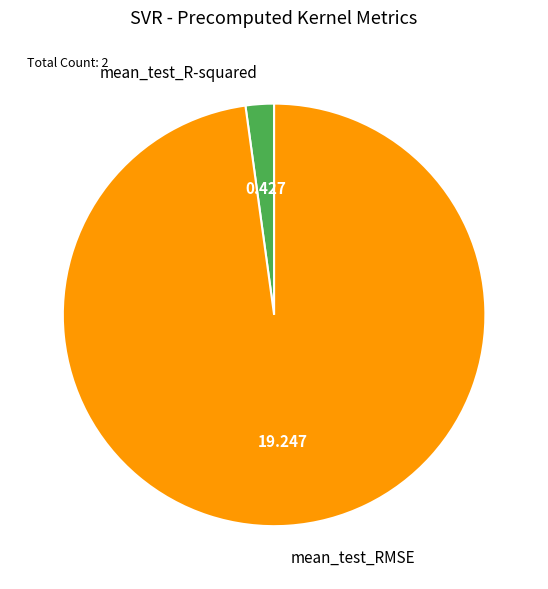

Combined, do mean_test_RMSE and mean_test_R-squared account for over 50%?

Yes